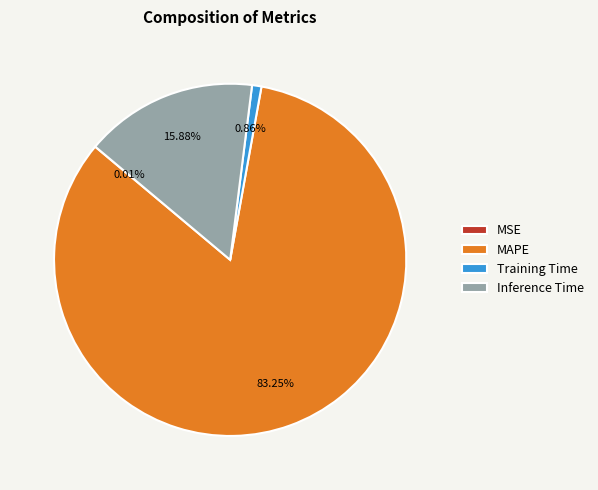

Approximately how many times larger is the value at Training Time compared to Inference Time?

0.1